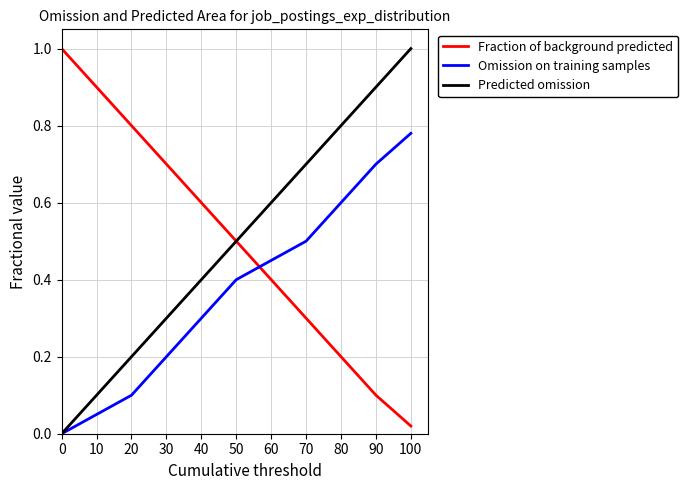

At which category is the sum across all series the highest?

100